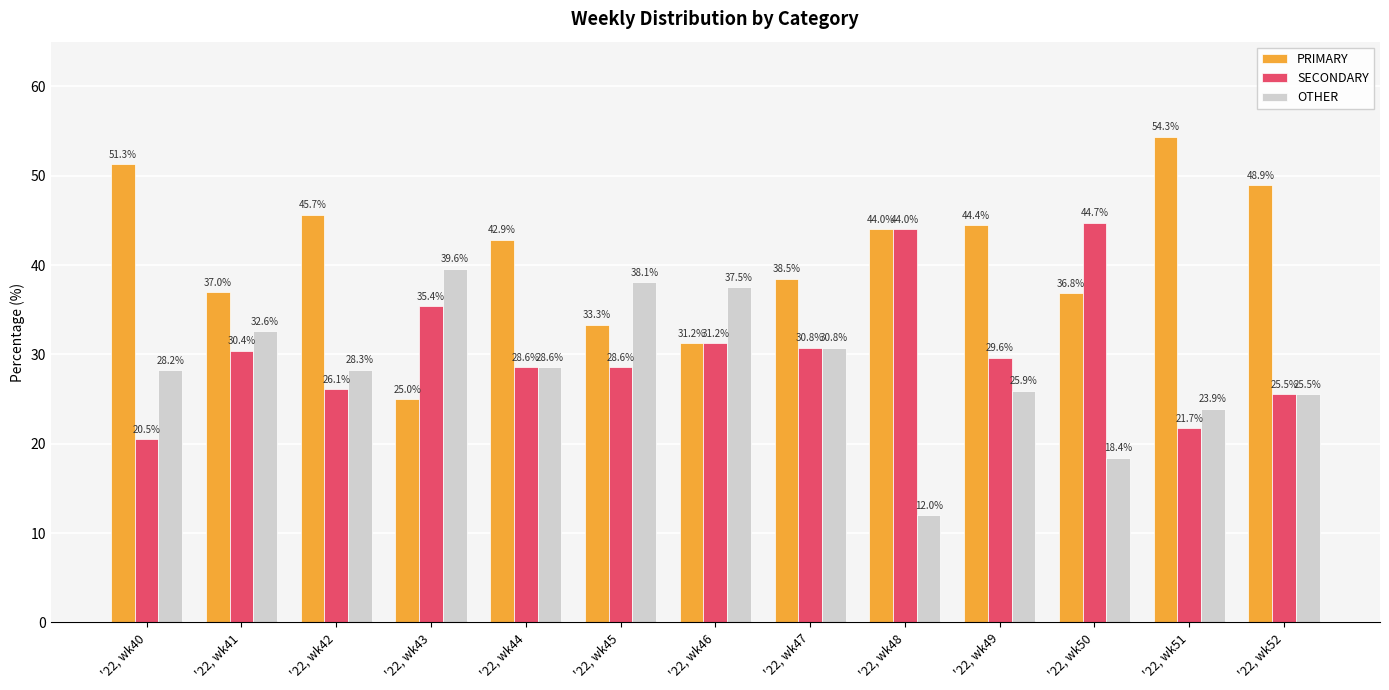

What is the difference between the second highest and second lowest values in the OTHER series?

19.7